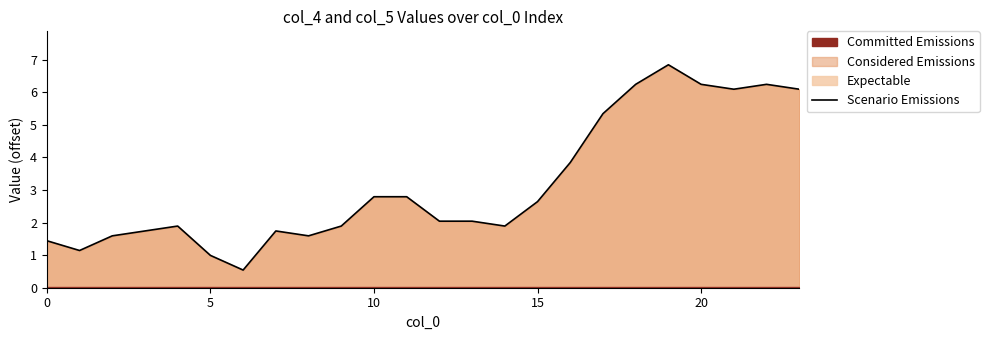

At which label is the value closest to 3?

10